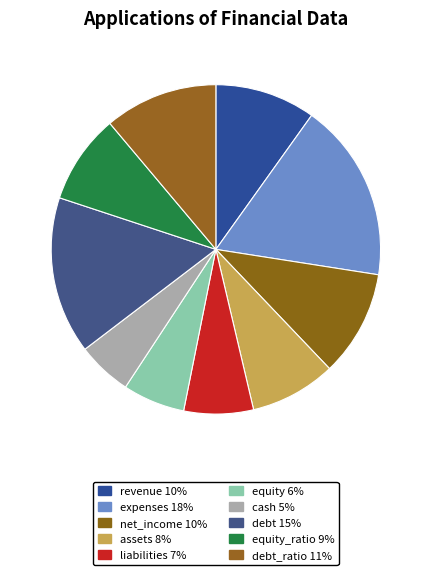

Count the number of slices in the pie.

10